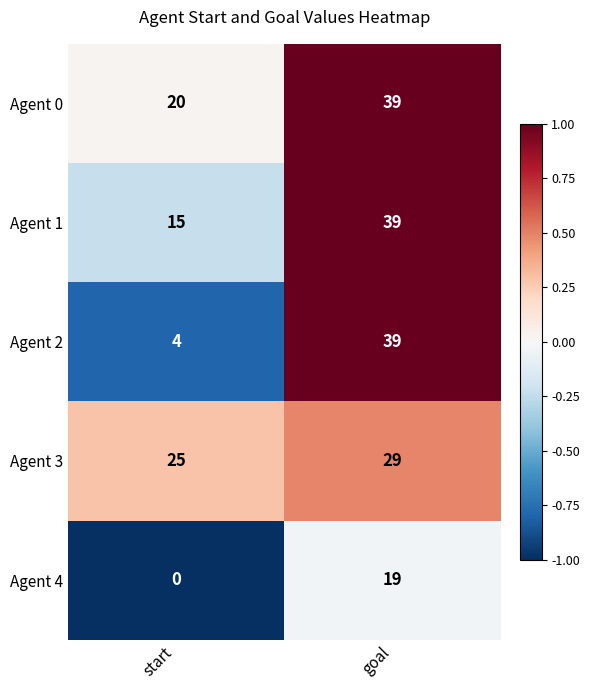

At which label is Agent 1 closest to 27?

start